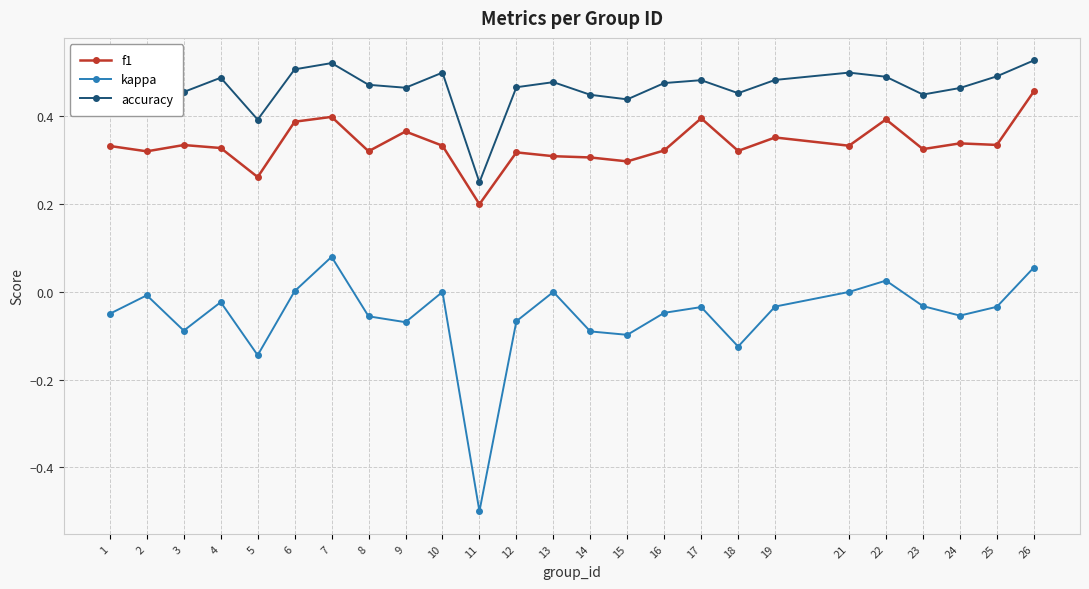

Which category has the lowest value across all series?

11